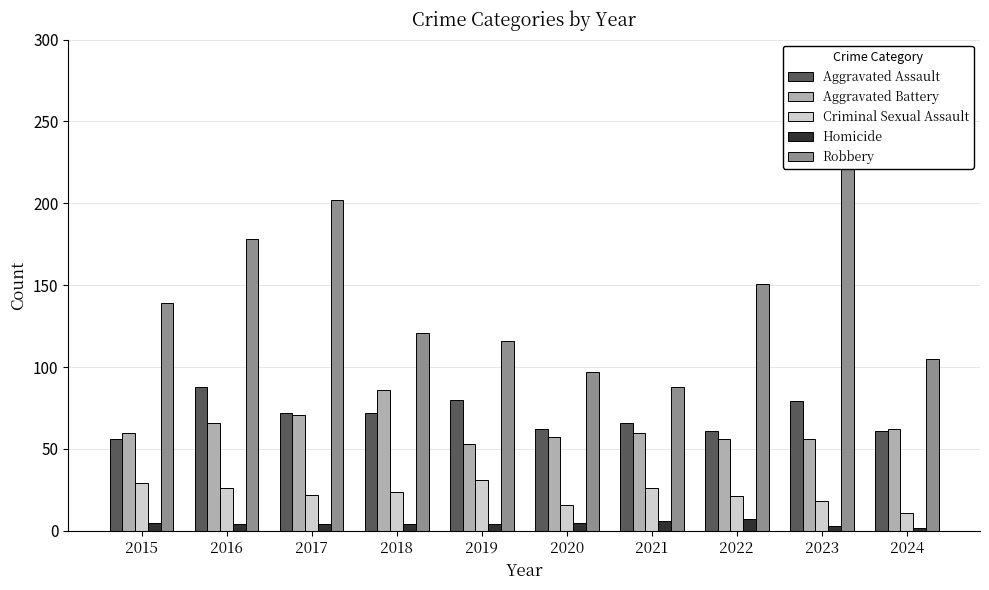

List the labels in order of Homicide value, smallest first.

2024, 2023, 2016, 2017, 2018, 2019, 2015, 2020, 2021, 2022